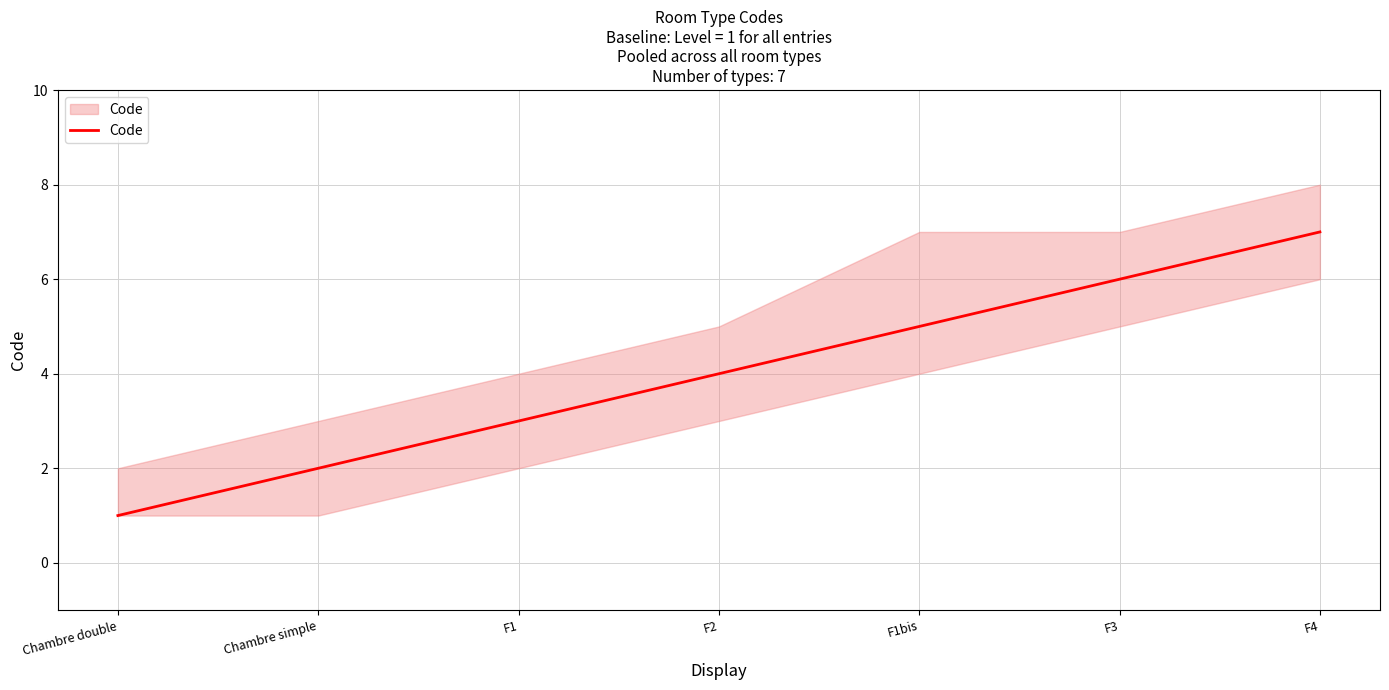

Which label corresponds to the smallest value in the chart?

Chambre double